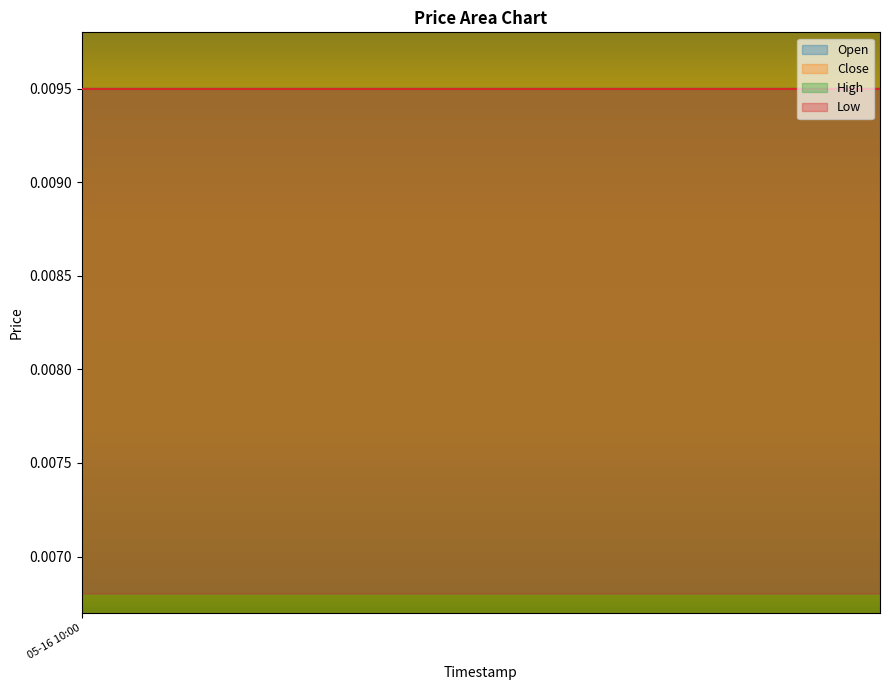

The value of Close at 05-14 19:00 is 0.0. True or false?

False